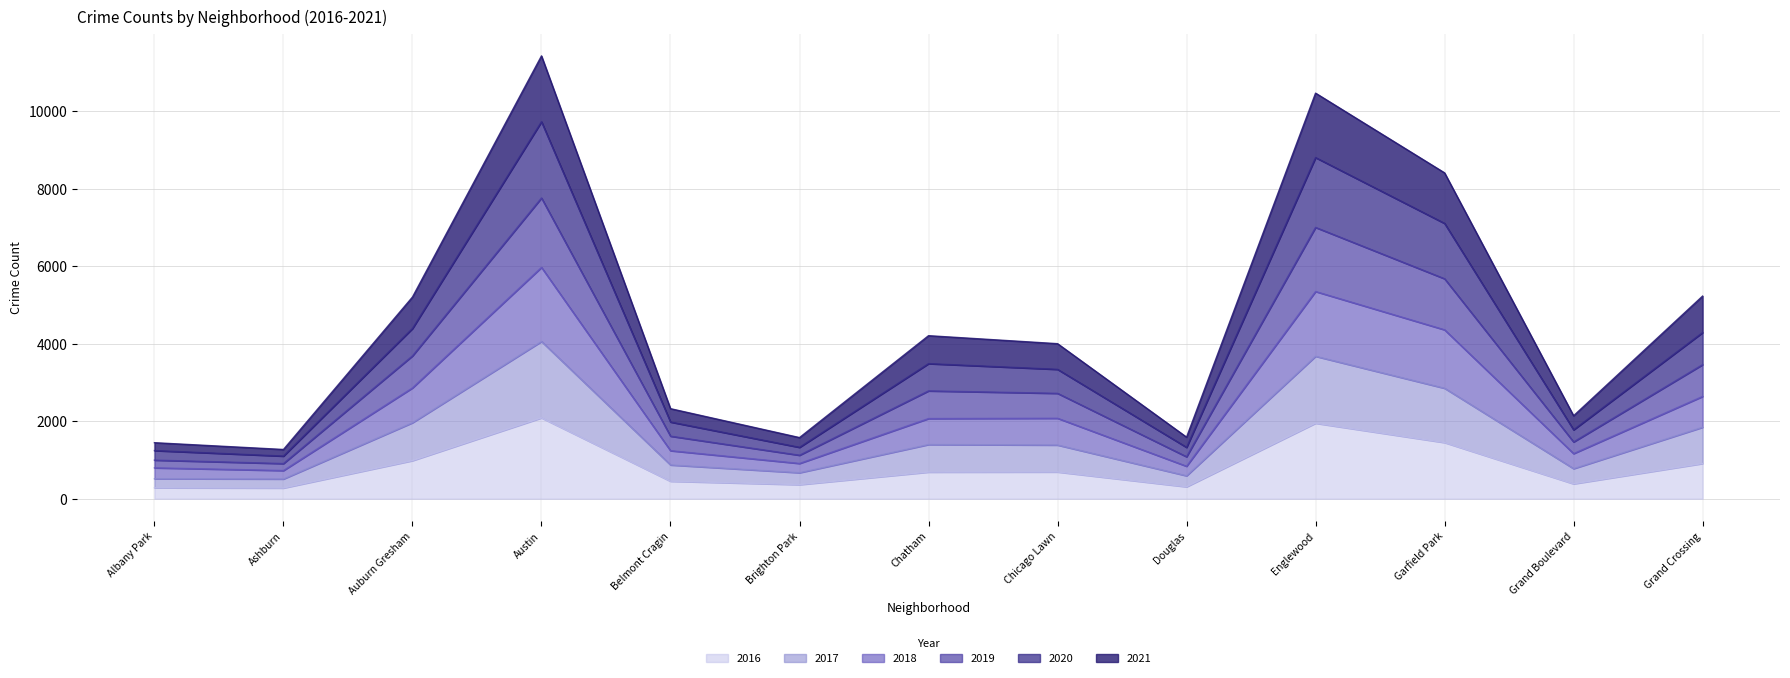

True or false: 2017 and 2020 intersect in this chart.

False